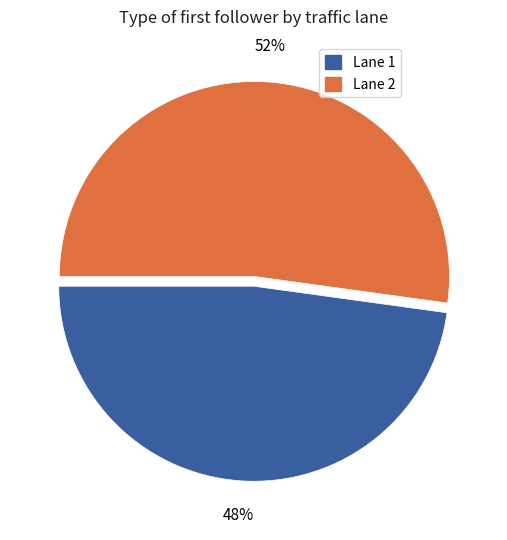

The Lane 2 slice represents 52% of the pie. True or false?

True